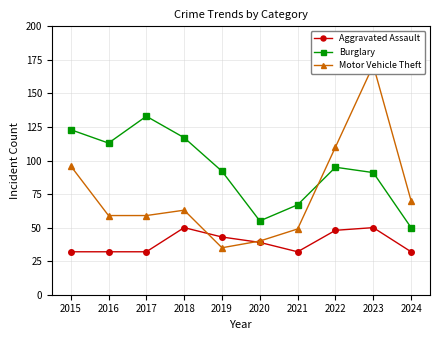

What is the minimum value shown in the chart?

32